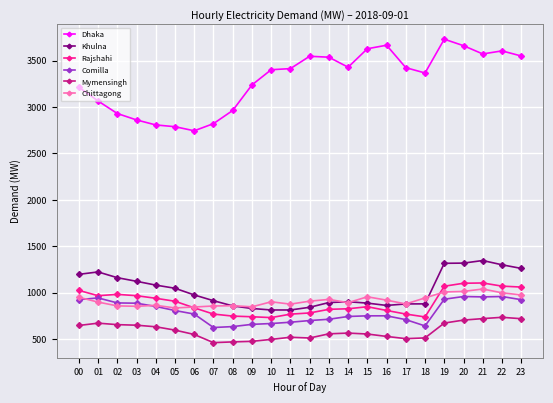

True or false: Comilla and Dhaka cross at least once.

False